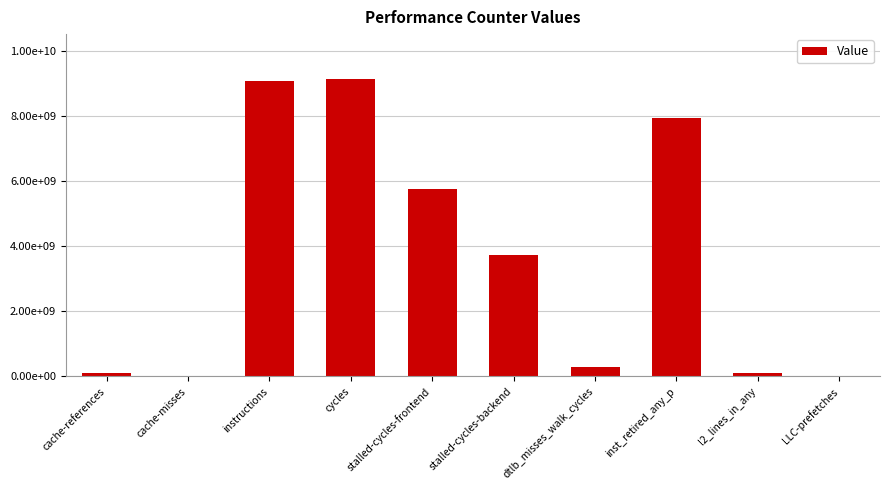

Reading right to left, list all the values displayed in this chart.

11121606	116802884	7932898715	298596453	3735070895	5766356461	9153025930	9096496407	13151475	109793355